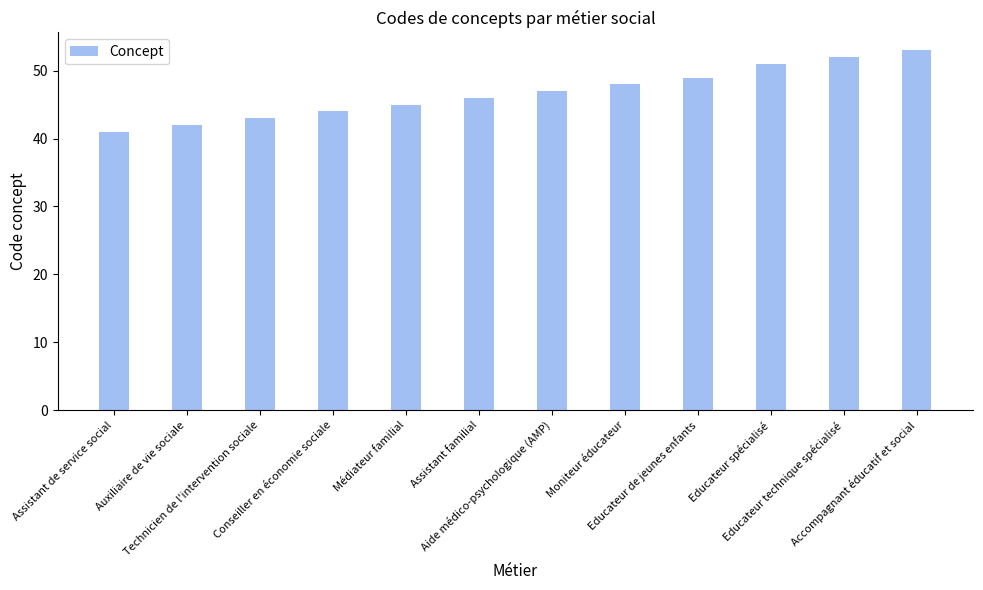

What is the average value?

47